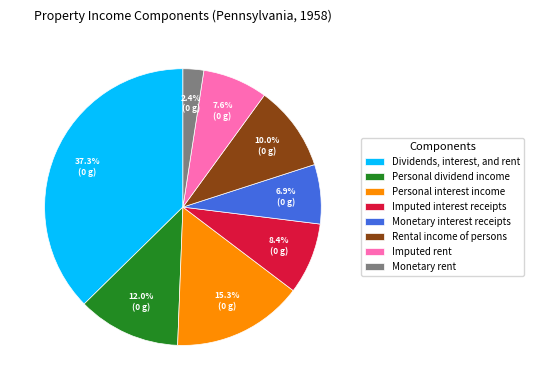

Which slice is the largest?

Dividends, interest, and rent